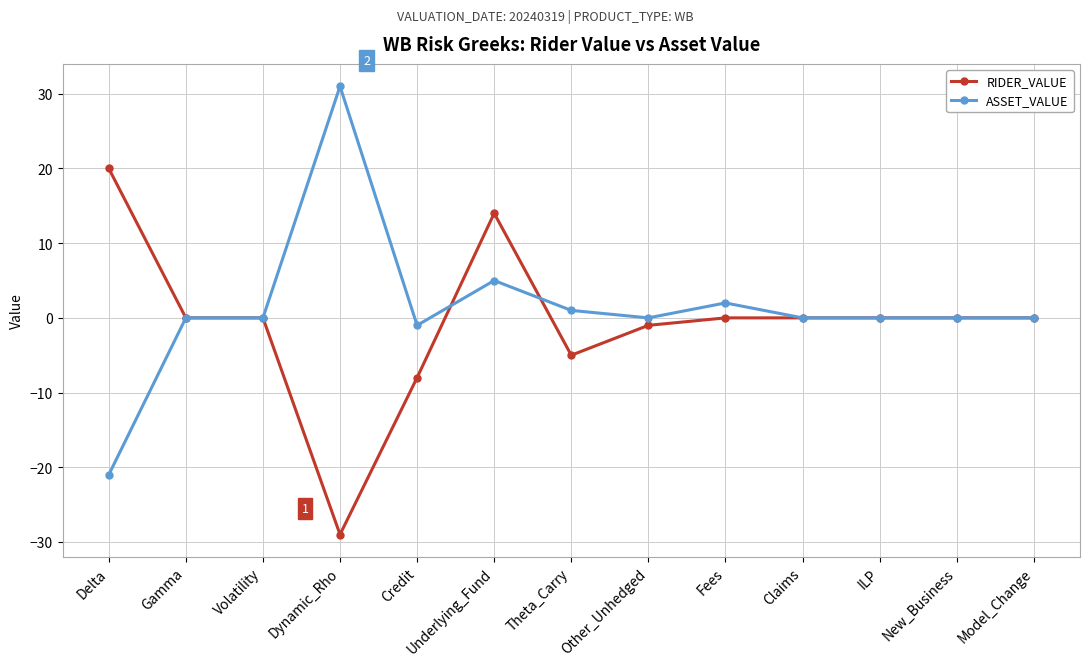

What is the label of the 10th point from the right?

Dynamic_Rho